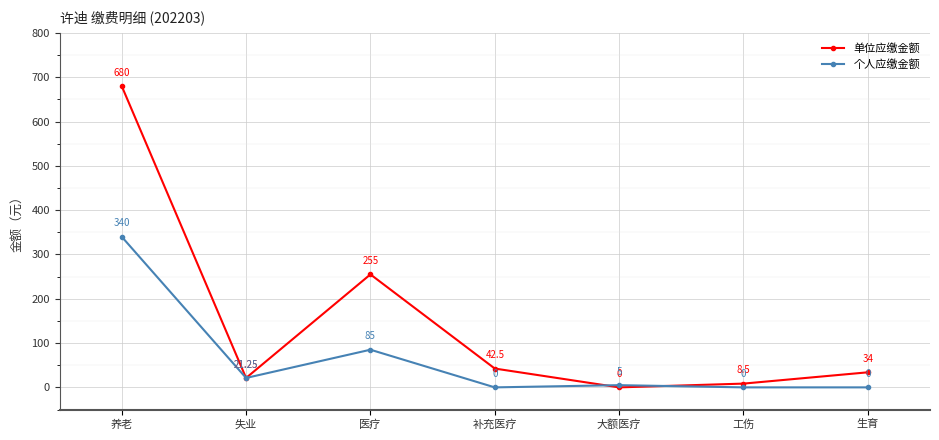

What is the label of the 2nd point from the right?

工伤